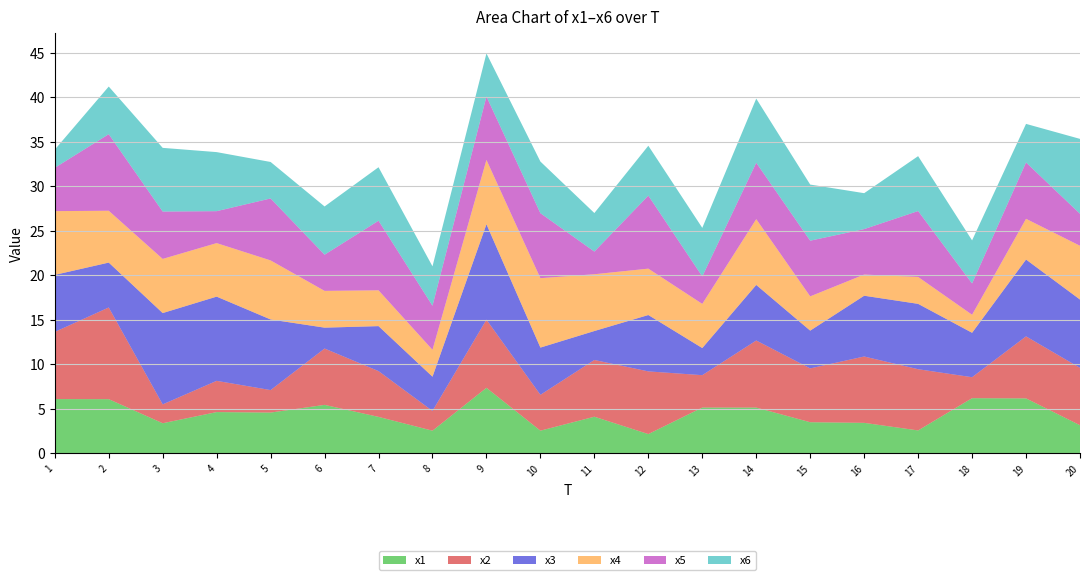

Reading right to left, what are all the values shown in this chart?

x1: 20=3.1	19=6.2	18=6.2	17=2.6	16=3.4	15=3.5	14=5.1	13=5.1	12=2.1	11=4.1	10=2.5	9=7.3	8=2.5	7=4.1	6=5.4	5=4.6	4=4.6	3=3.4	2=6.1	1=6.1
x2: 20=6.4	19=7.0	18=2.4	17=6.9	16=7.5	15=6.0	14=7.5	13=3.6	12=7.0	11=6.4	10=4.0	9=7.7	8=2.2	7=5.1	6=6.3	5=2.5	4=3.5	3=2.1	2=10.3	1=7.5
x3: 20=7.7	19=8.6	18=5.0	17=7.3	16=6.8	15=4.2	14=6.2	13=3.0	12=6.3	11=3.3	10=5.3	9=10.7	8=3.8	7=5.1	6=2.3	5=7.9	4=9.5	3=10.3	2=5.0	1=6.4
x4: 20=6.0	19=4.6	18=2.0	17=3.0	16=2.4	15=3.8	14=7.4	13=5.0	12=5.2	11=6.4	10=7.8	9=7.2	8=3.0	7=4.0	6=4.1	5=6.6	4=6.0	3=6.1	2=5.8	1=7.2
x5: 20=3.6	19=6.3	18=3.5	17=7.4	16=5.1	15=6.3	14=6.3	13=3.1	12=8.2	11=2.5	10=7.3	9=7.1	8=5.0	7=7.8	6=4.1	5=7.0	4=3.6	3=5.3	2=8.6	1=4.9
x6: 20=8.4	19=4.3	18=4.8	17=6.2	16=4.0	15=6.3	14=7.2	13=5.5	12=5.6	11=4.3	10=5.8	9=4.8	8=4.4	7=6.0	6=5.4	5=4.1	4=6.6	3=7.2	2=5.4	1=2.0